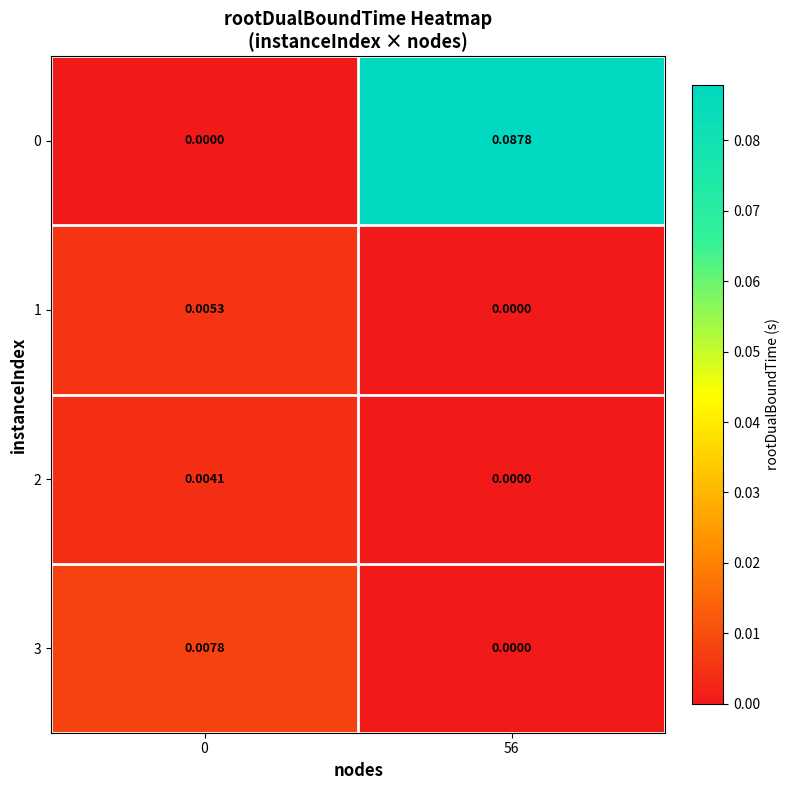

Is the value of 3 at 56 greater than the value of 1 at 0?

No